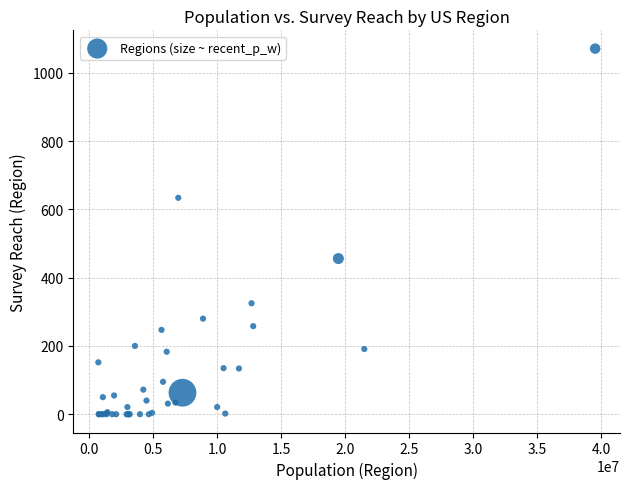

What Y value in the scatter plot is closest to 535?

456